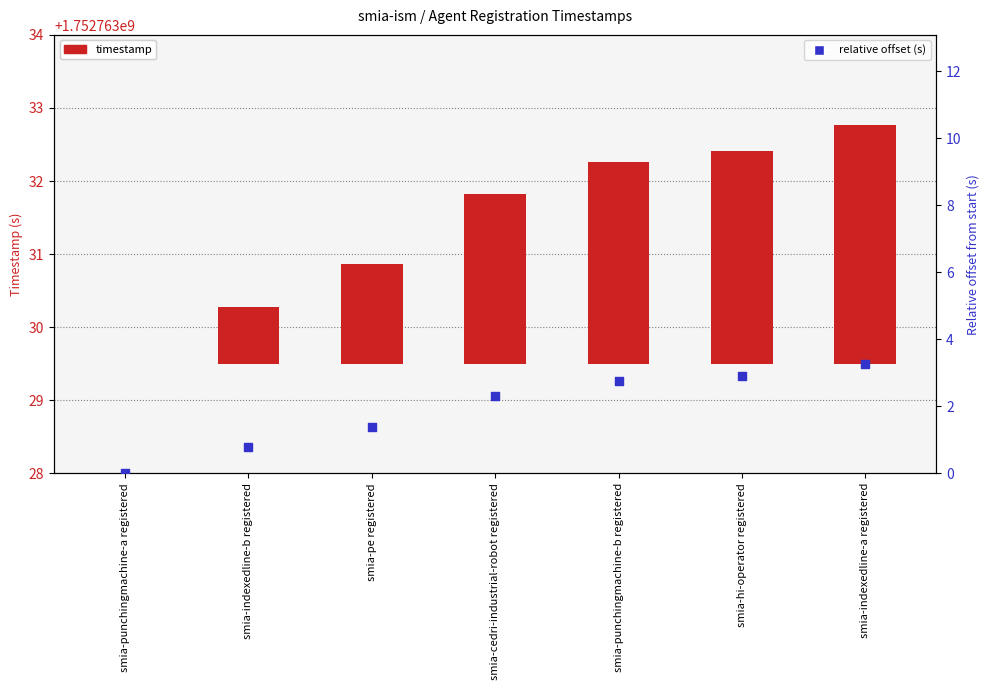

Which series has the largest total across all categories?

timestamp